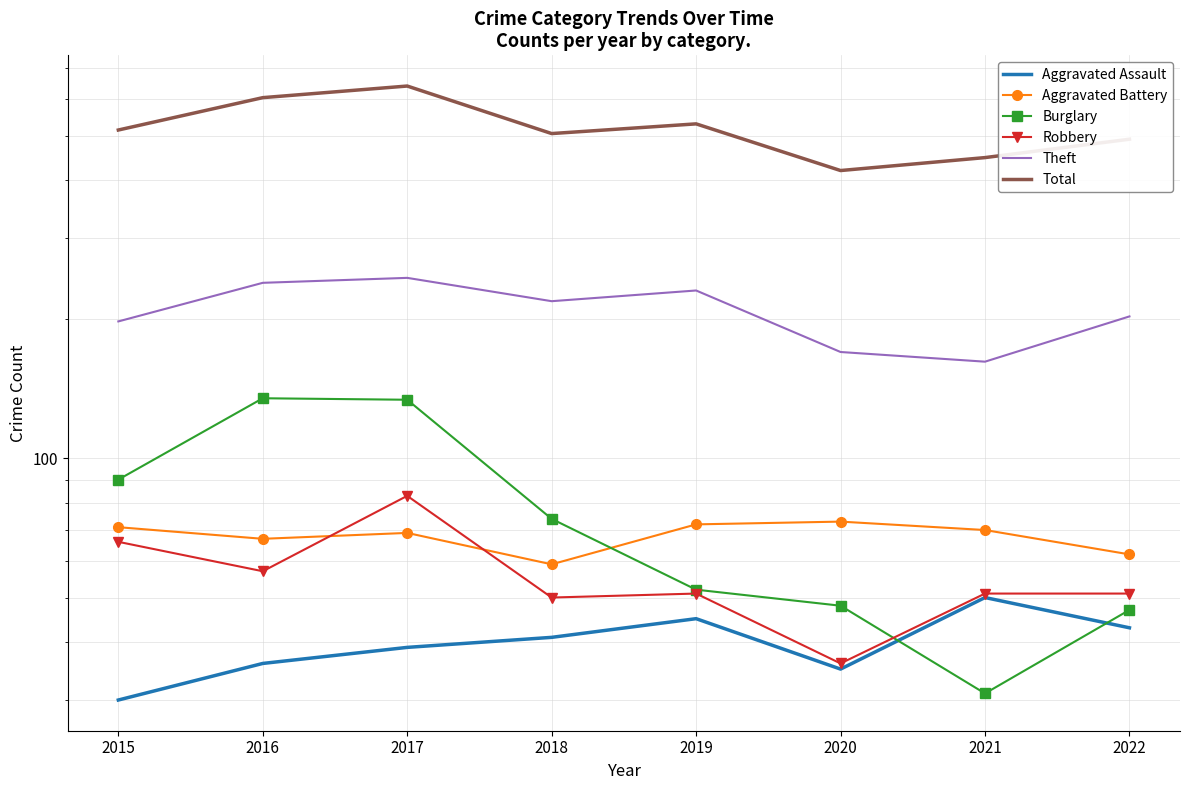

True or false: Burglary and Robbery intersect in this chart.

True